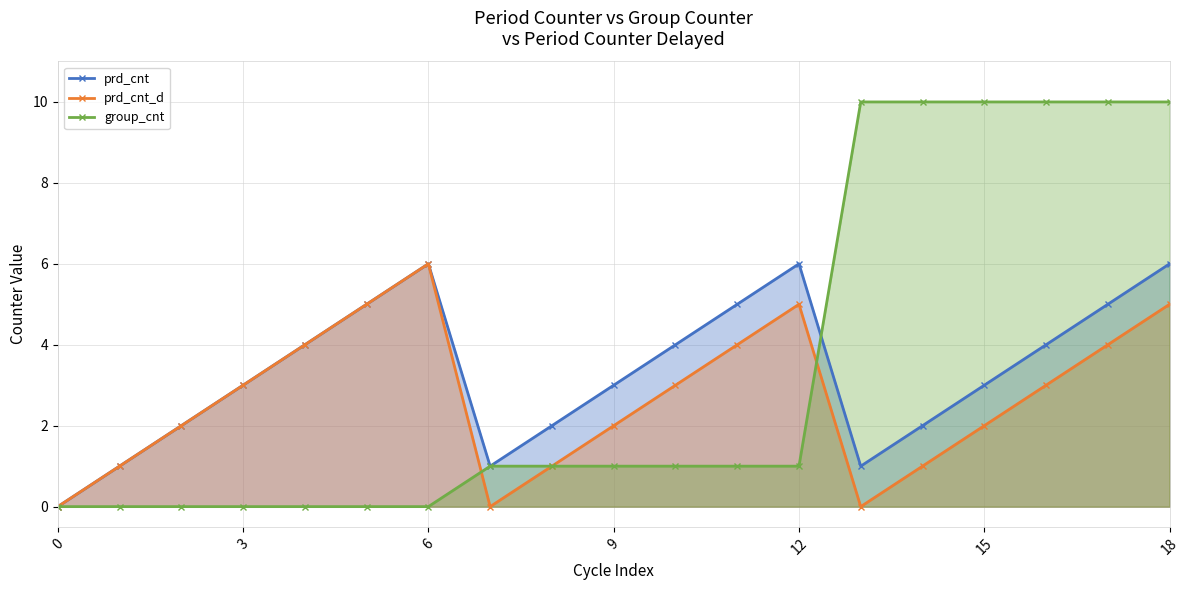

Does the chart display data point markers on the line(s)?

Yes